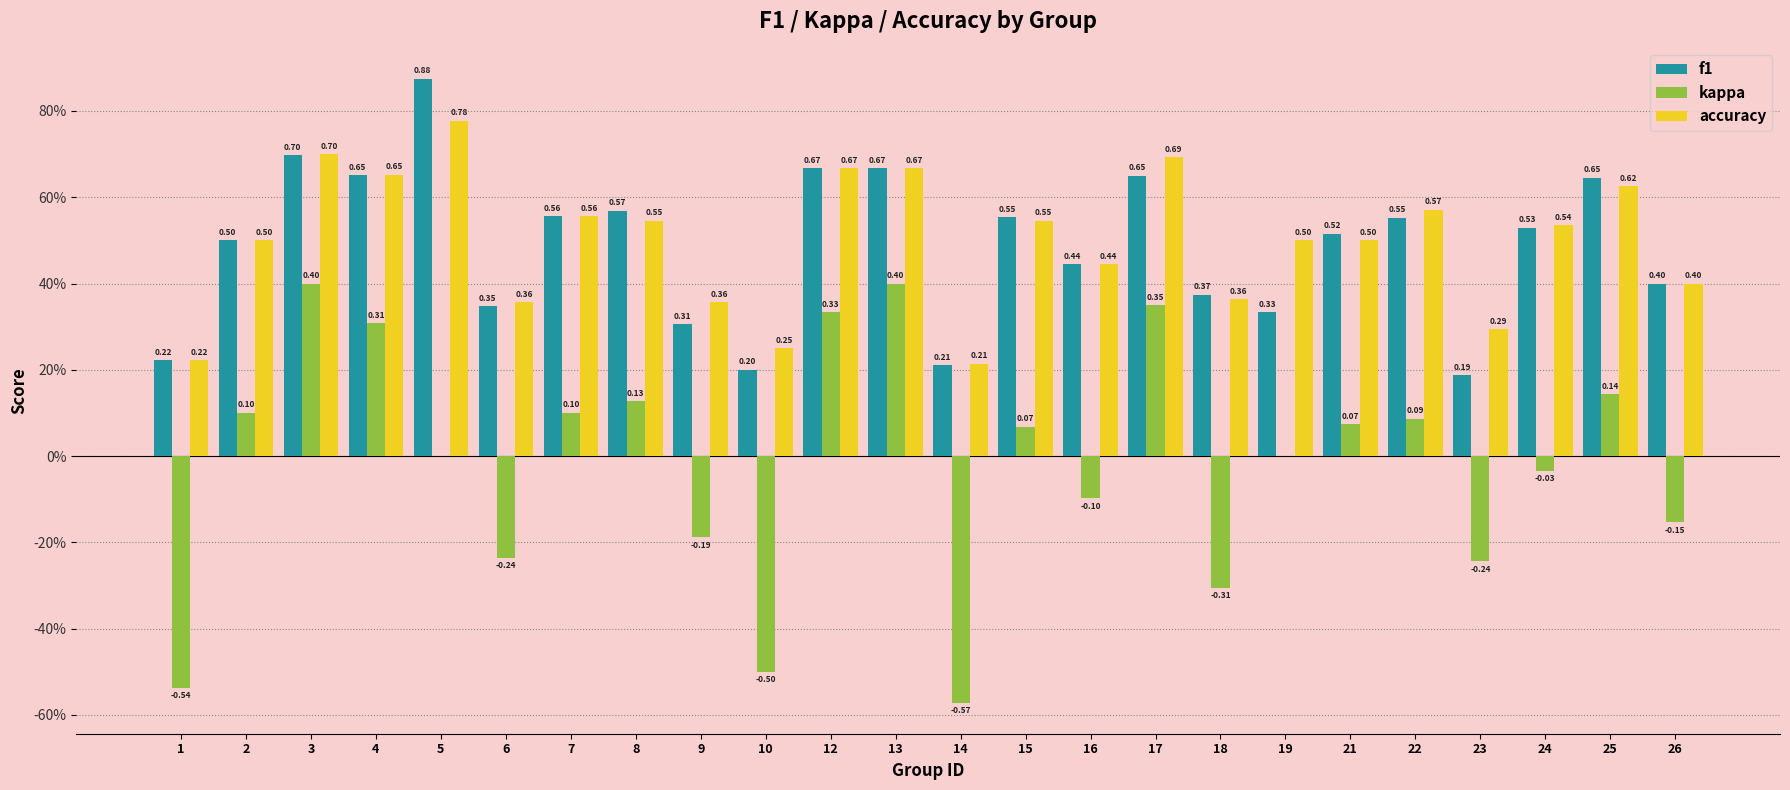

At which label does kappa first exceed 0?

2